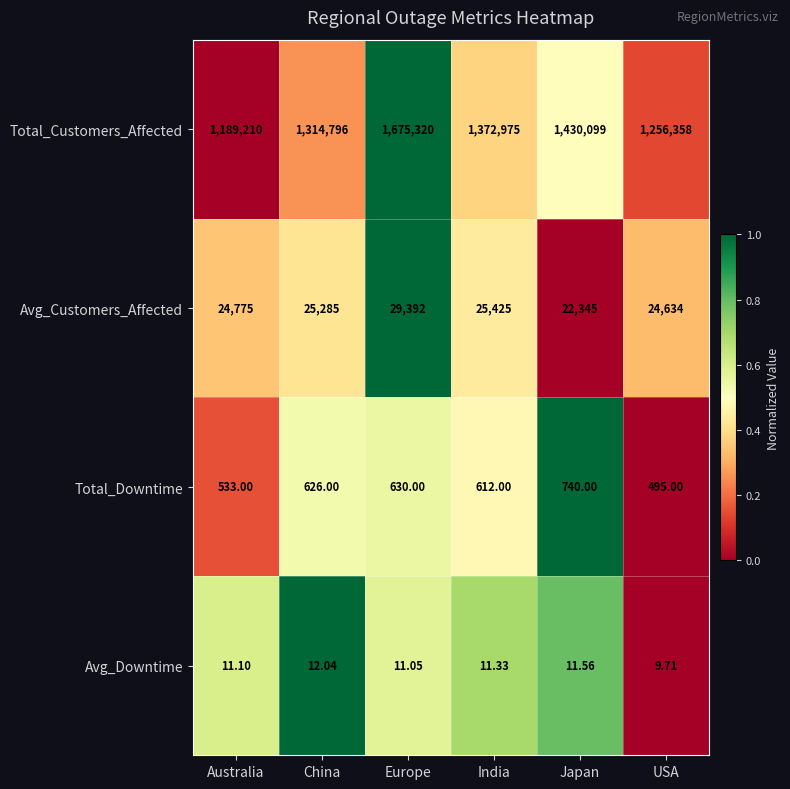

How many distinct data groups are displayed?

4